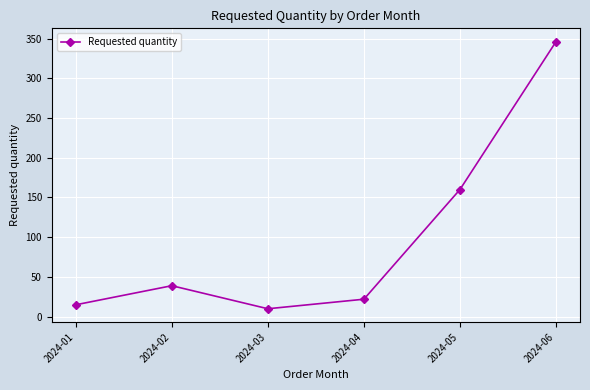

What is the smallest value displayed?

10